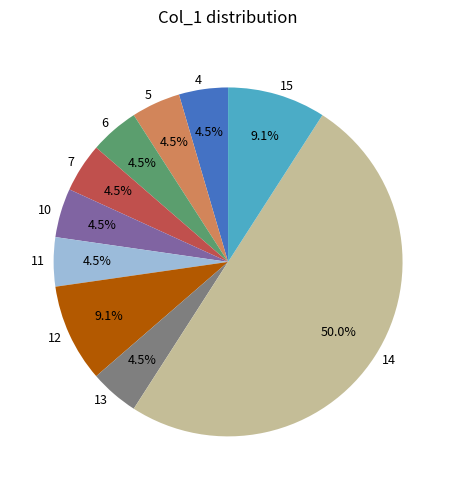

What is the ratio of the value at 4 to the value at 14?

0.1